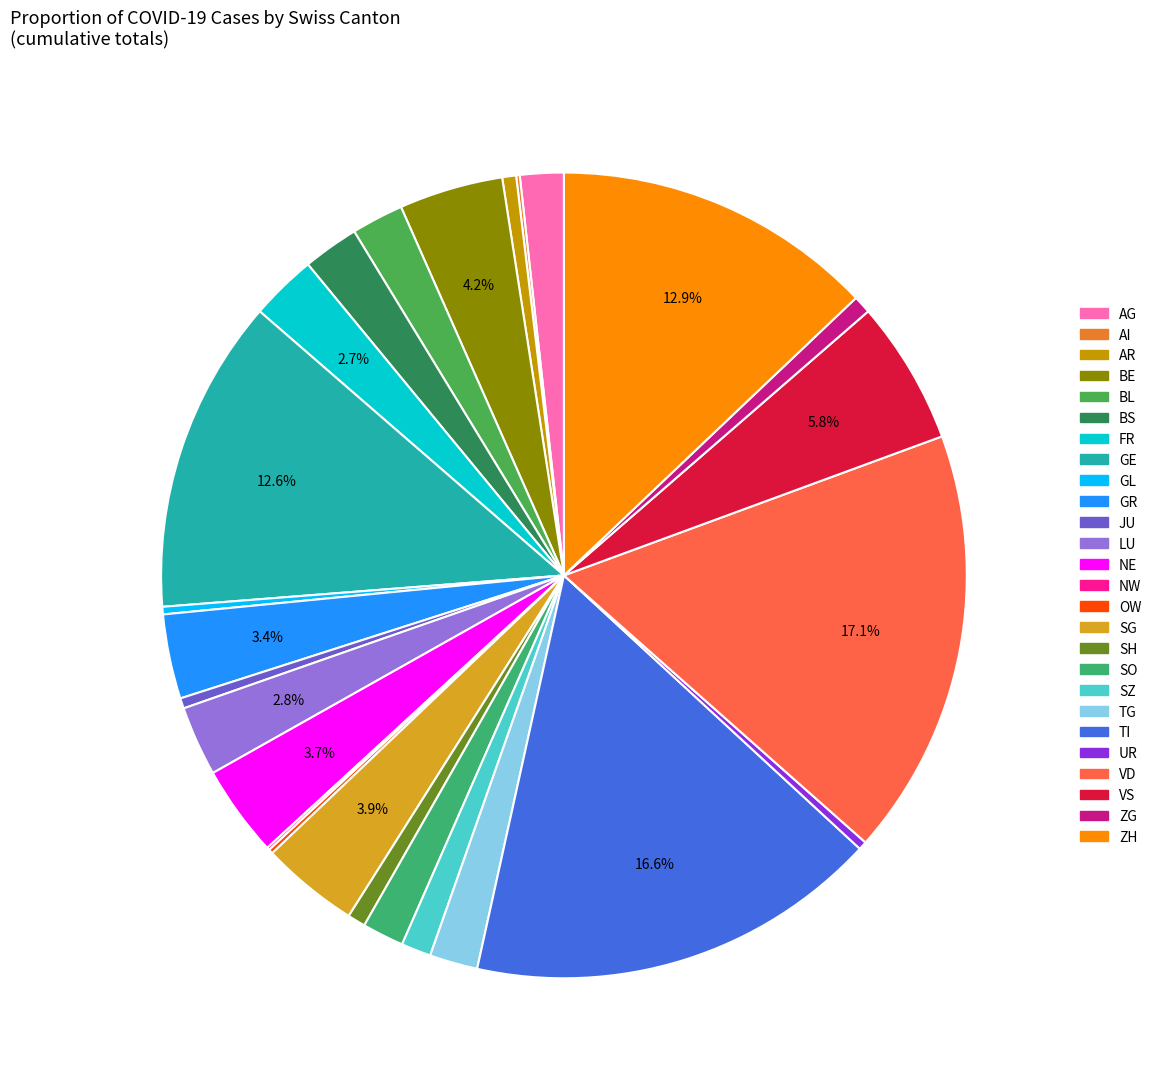

What is the change in value from AR to VD?

+1041